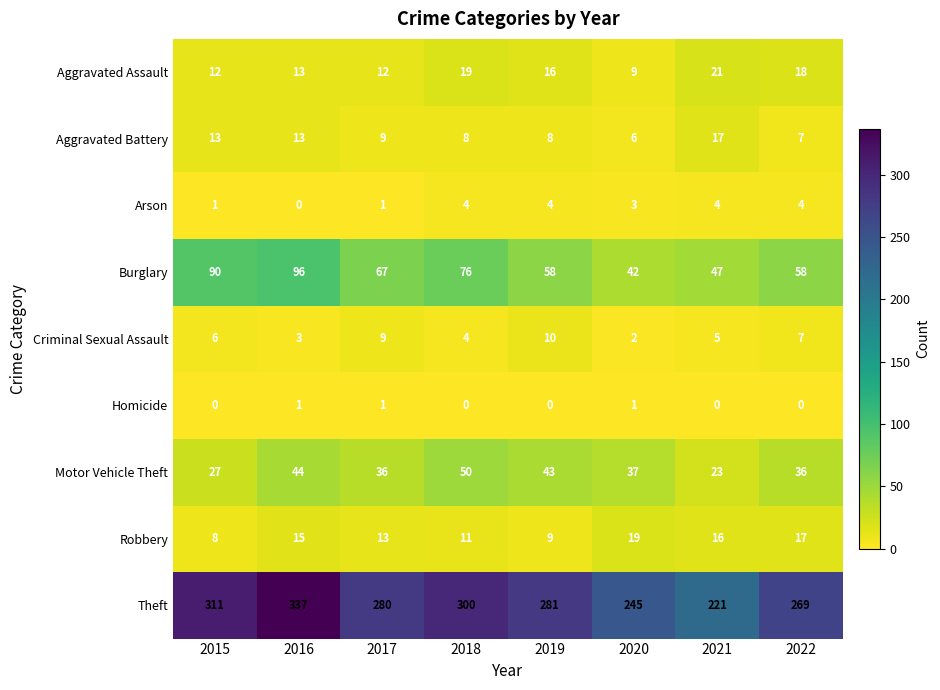

Which label corresponds to the largest value in the chart?

2016